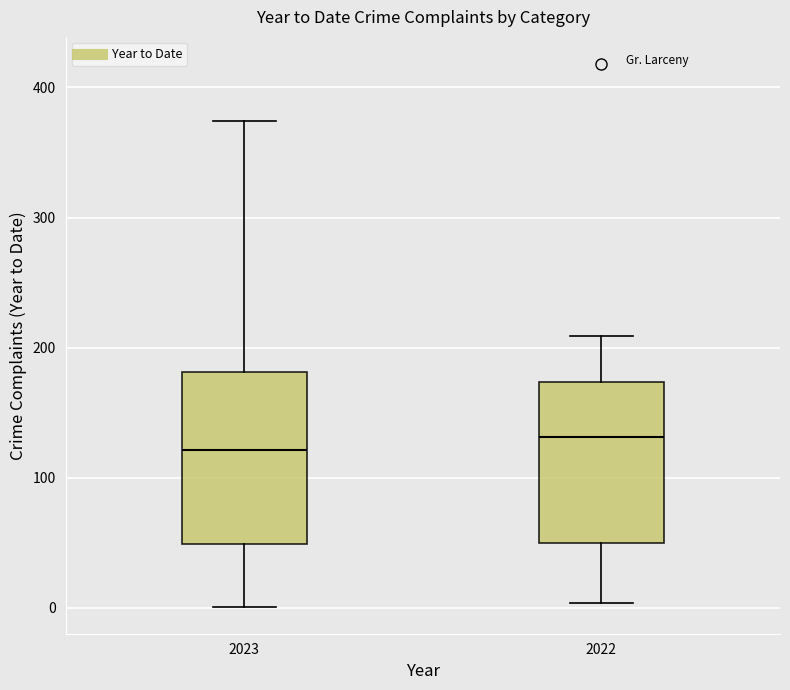

Which box's median line is the lowest?

2023